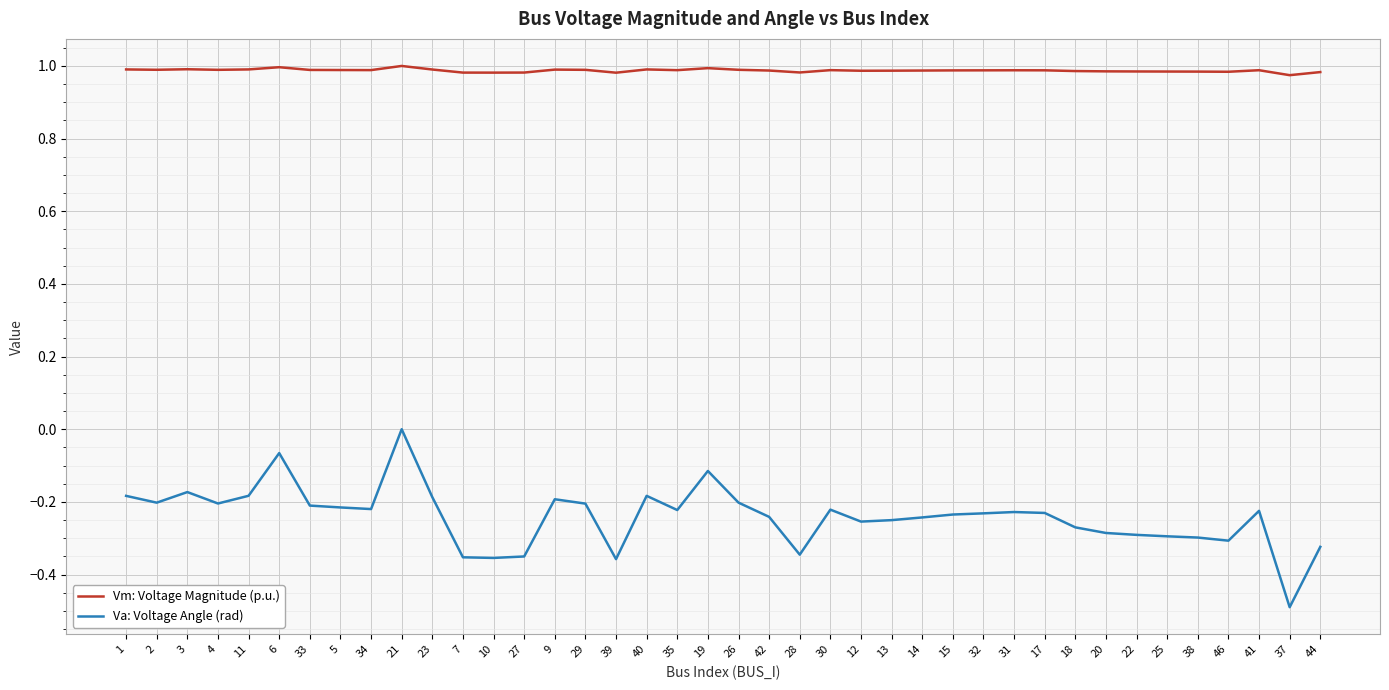

Is this an area chart (filled region under the line)?

No